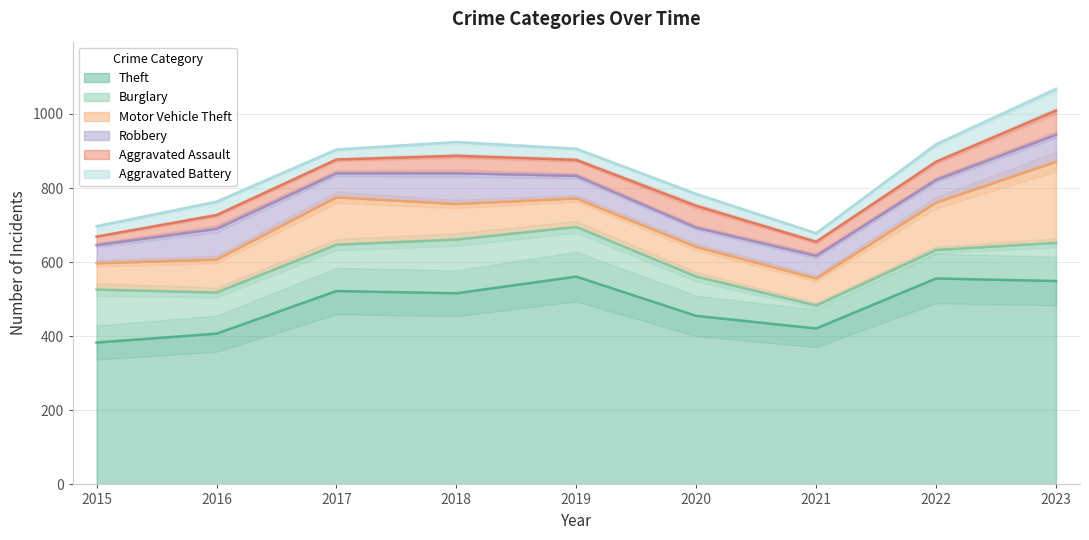

What is the value of the Aggravated Assault point at the 2nd from the left?

37